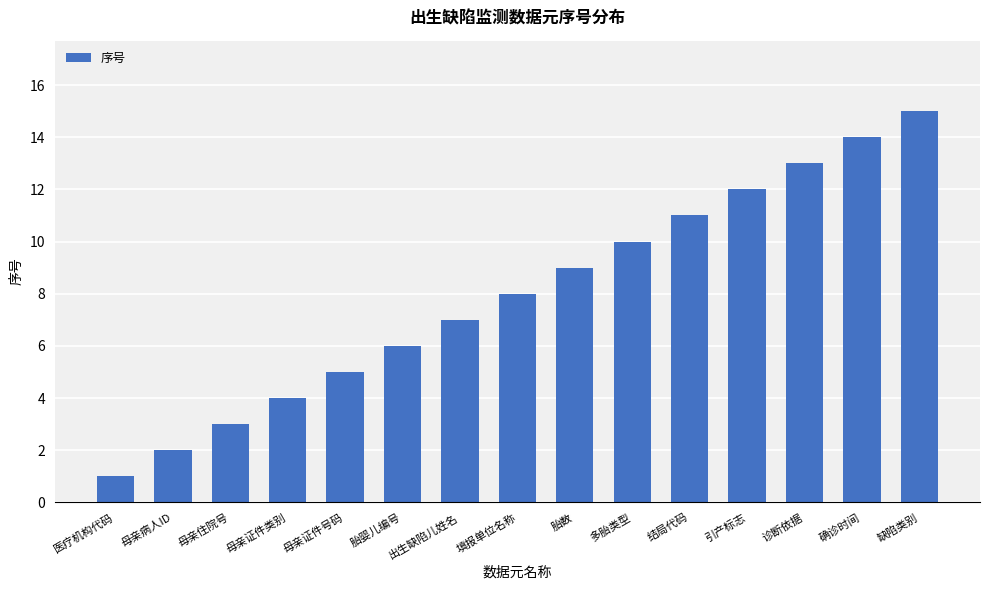

What is the label of the 13th bar from the right?

母亲住院号